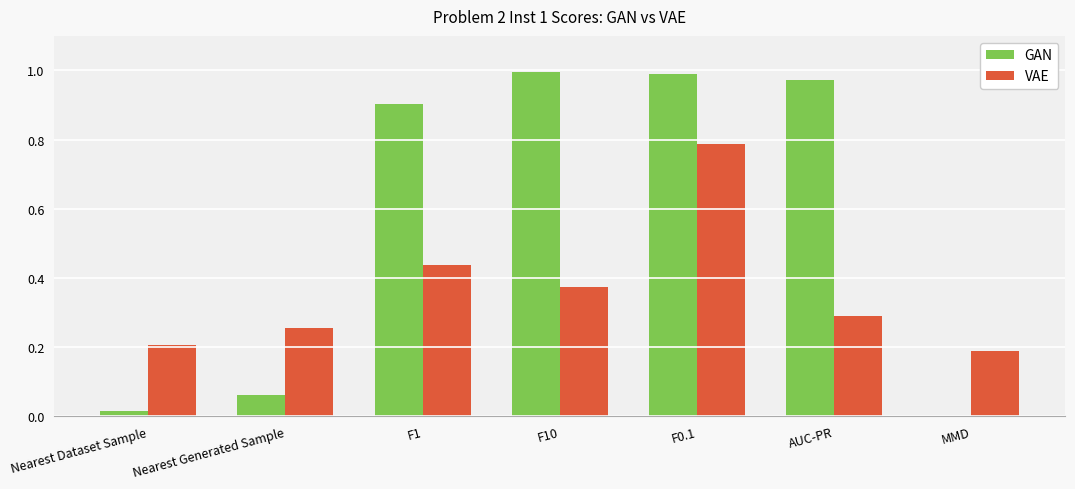

At which label does VAE reach its peak?

F0.1